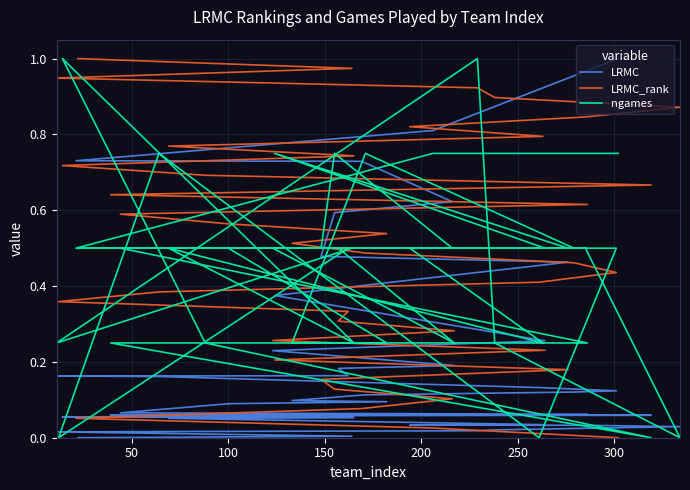

Reading left to right, what are all the values shown in this chart?

LRMC: 1.0	0.8	0.7	0.7	0.6	0.6	0.5	0.5	0.4	0.3	0.2	0.2	0.2	0.2	0.2	0.2	0.1	0.1	0.1	0.1	0.1	0.1	0.1	0.1	0.1	0.1	0.1	0.1	0.1	0.1	0.1	0.0	0.0	0.0	0.0	0.0	0.0	0.0	0.0	0.0
LRMC_rank: 0.0	0.0	0.1	0.1	0.1	0.1	0.2	0.2	0.2	0.2	0.3	0.3	0.3	0.3	0.4	0.4	0.4	0.4	0.5	0.5	0.5	0.5	0.6	0.6	0.6	0.6	0.7	0.7	0.7	0.7	0.8	0.8	0.8	0.8	0.9	0.9	0.9	0.9	1.0	1.0
ngames: 0.8	0.8	0.5	0.5	0.5	0.8	0.5	0.5	0.8	0.5	0.5	0.2	0.5	0.5	0.0	0.8	0.0	0.5	0.5	0.8	0.2	0.2	0.5	0.5	0.2	0.2	0.0	0.2	1.0	0.2	0.5	0.2	0.5	0.5	0.0	0.2	1.0	0.2	0.5	0.5